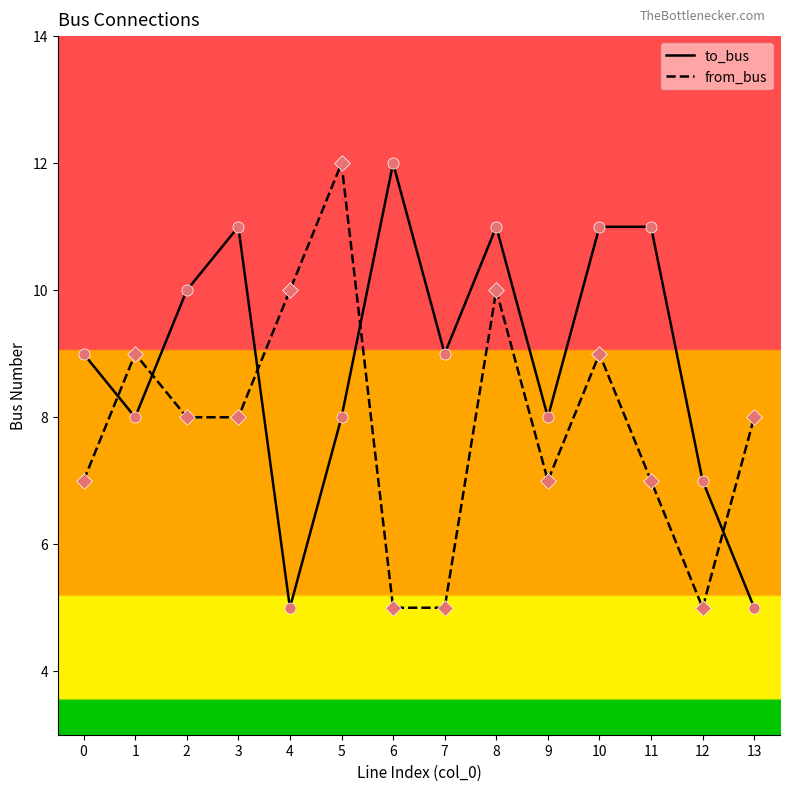

At which category is the sum across all series the highest?

8